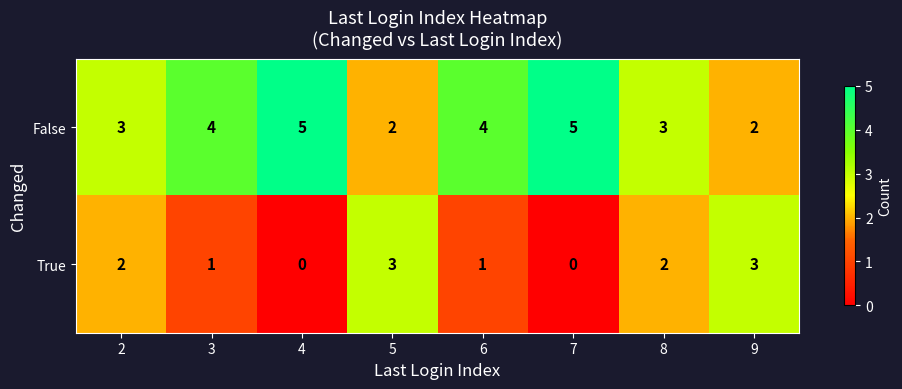

True or false: False has a value of 7 at 4.

False